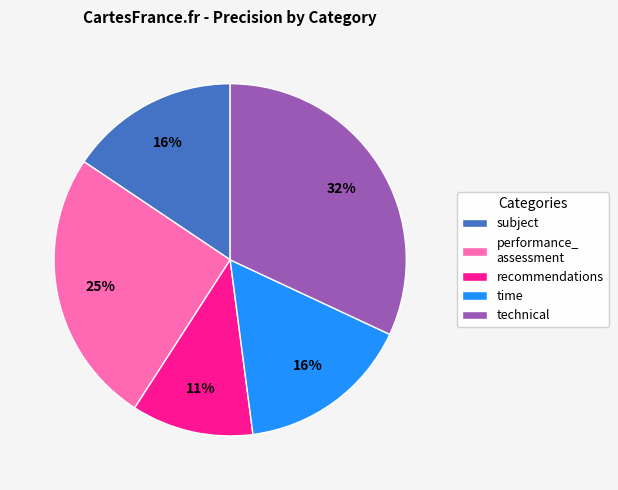

Does recommendations represent more than half of the total?

No